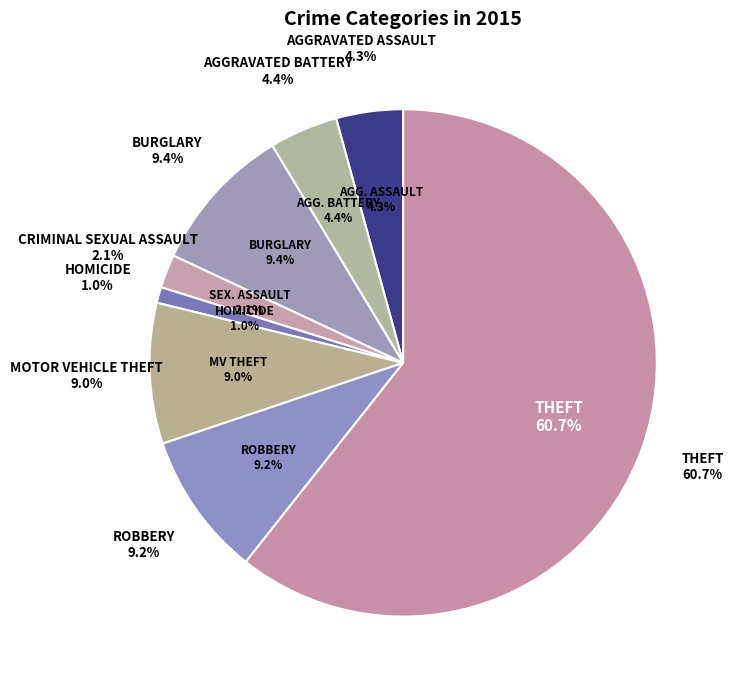

Does Theft represent more than half of the total?

Yes